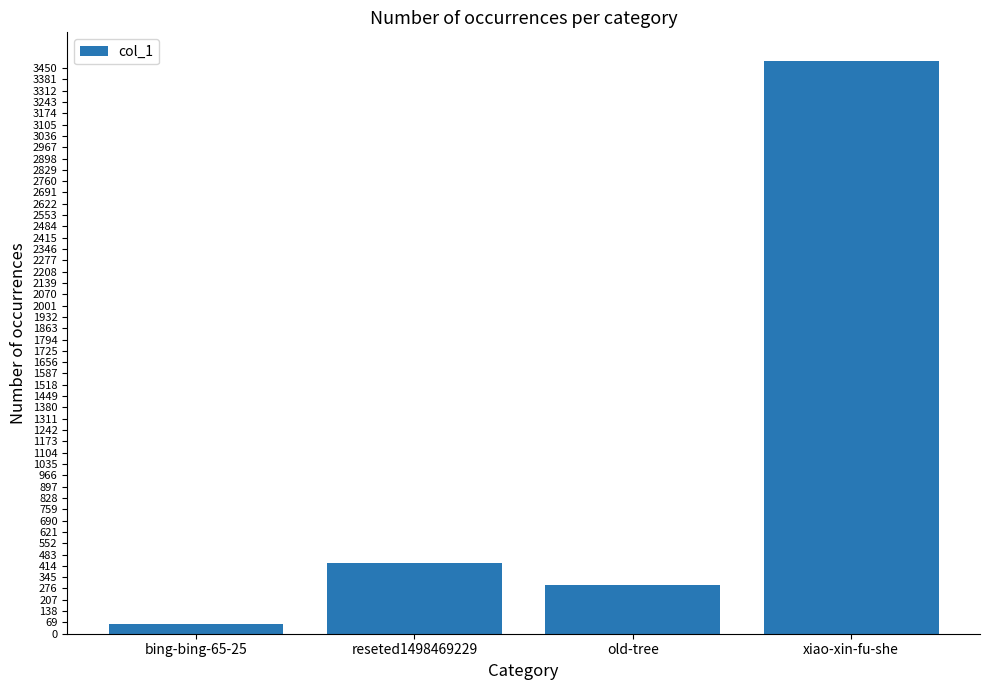

Reading right to left, what are all the values shown in this chart?

3493	299	429	58